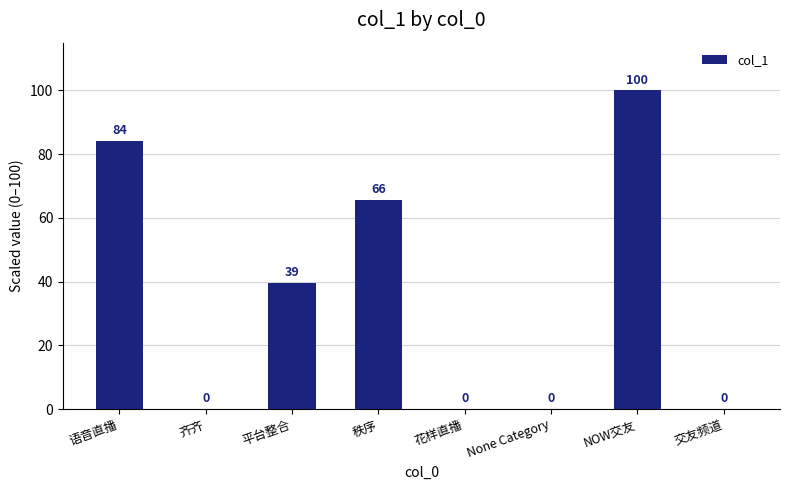

Are the bars grouped side by side (vs. stacked)?

No